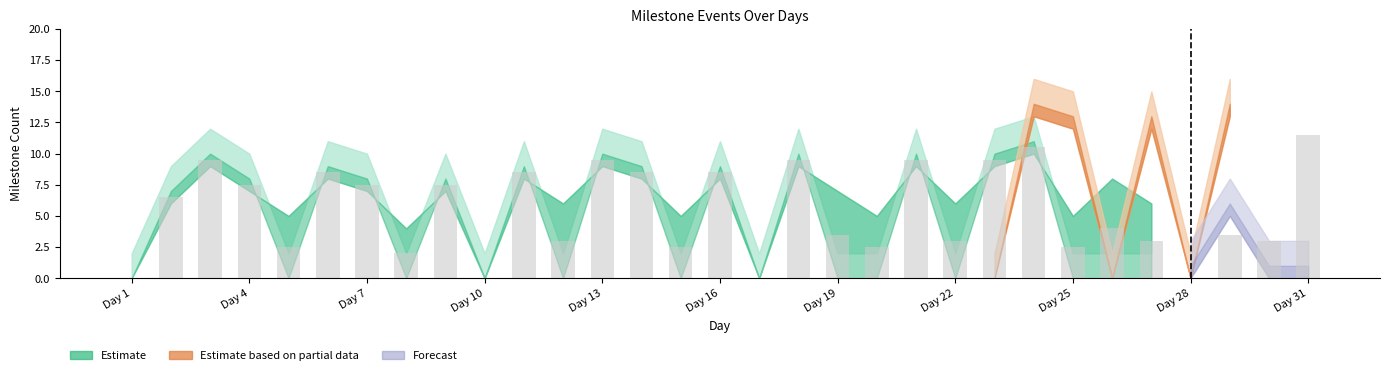

How many distinct data groups are displayed?

1